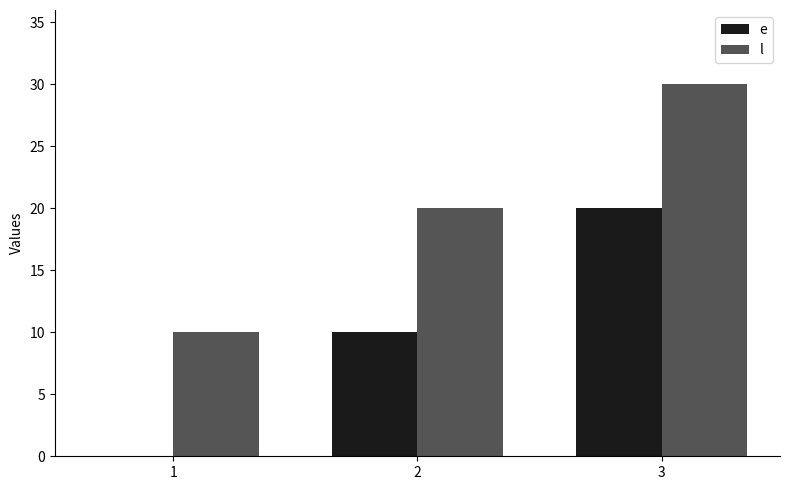

What is the approximate value of l at 2?

20